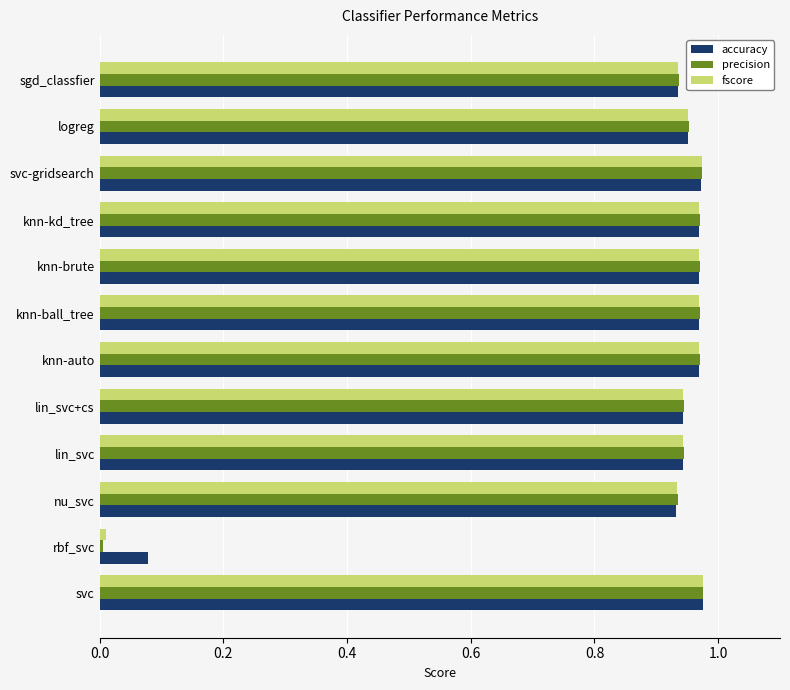

The value of accuracy at nu_svc is 0.6. True or false?

False